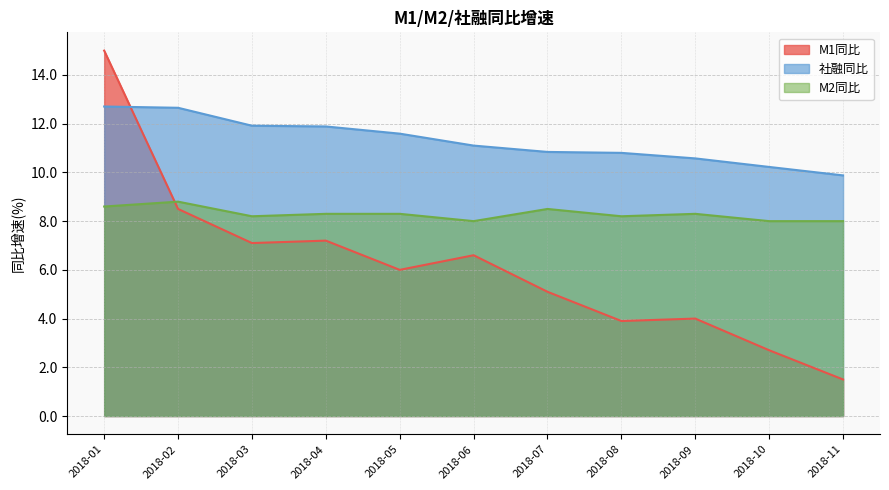

What is the value of the M2同比 point at the 1st from the left?

8.6